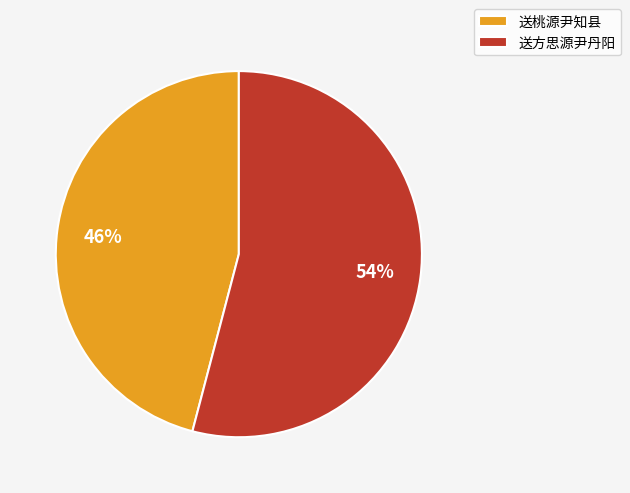

Approximately how many times larger is the value at 送方思源尹丹阳 compared to 送桃源尹知县?

1.2